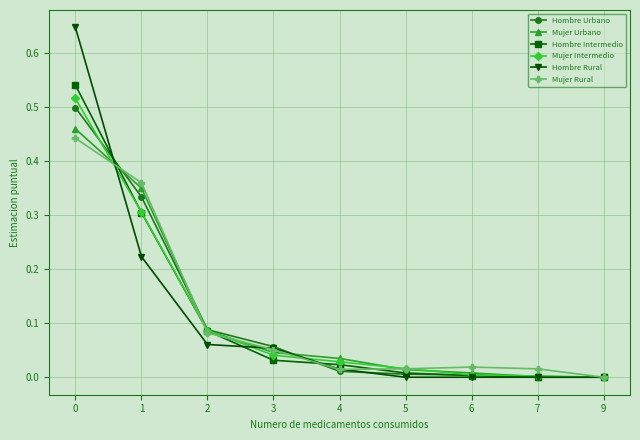

True or false: Hombre Intermedio has more than 2 interior local peaks.

False